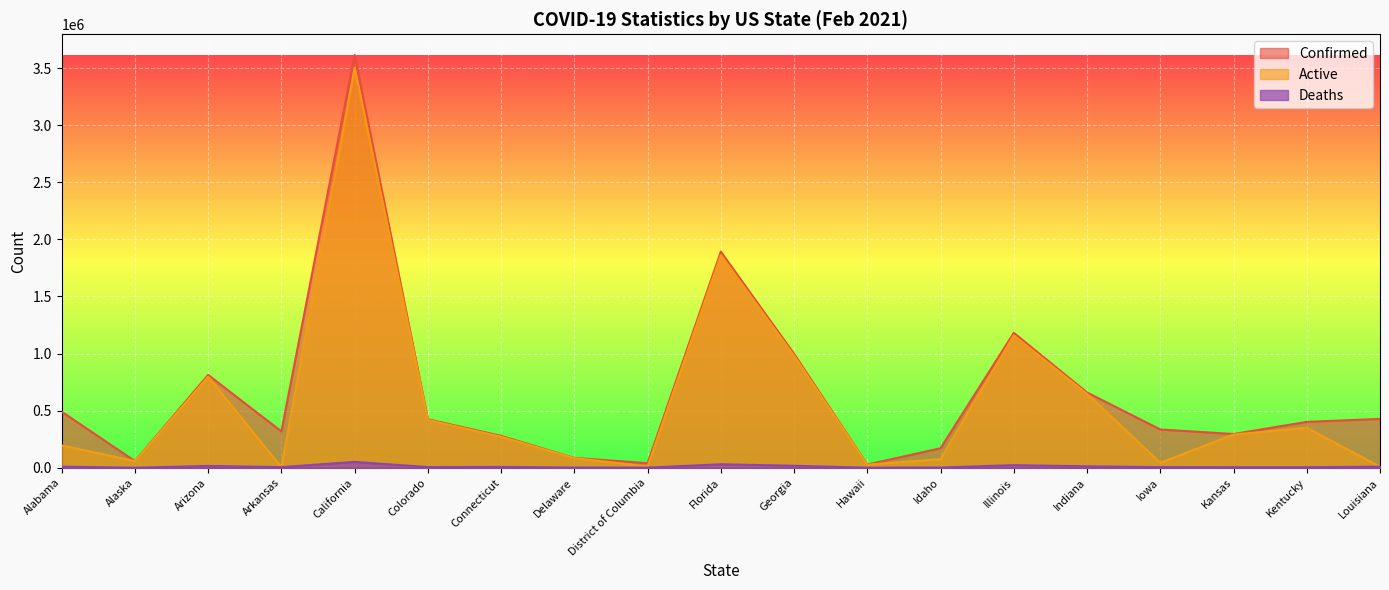

Is the value of Confirmed at Idaho greater than the value of Active at Arizona?

No